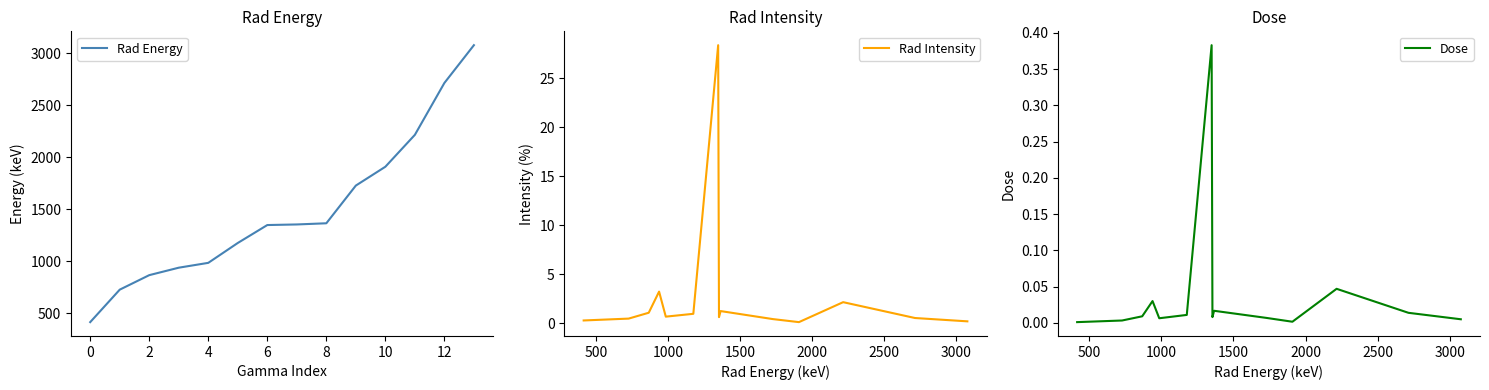

Reading left to right, list all the values displayed in this chart.

Rad Energy: 416.0	727.8	867.2	938.8	985.3	1176.2	1348.4	1354.1	1365.4	1727.6	1908.4	2214.9	2713.1	3076.0
Rad Intensity: 0.3	0.5	1.1	3.2	0.7	0.9	28.4	0.6	1.2	0.4	0.1	2.1	0.5	0.2
Dose: 0.0	0.0	0.0	0.0	0.0	0.0	0.4	0.0	0.0	0.0	0.0	0.0	0.0	0.0